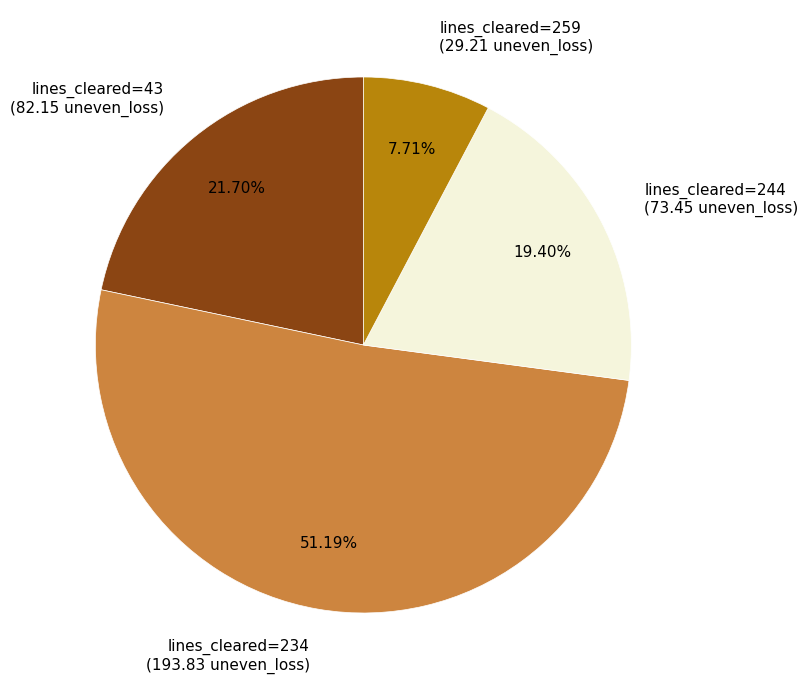

Which slice is the smallest?

lines_cleared=259 (29.21 uneven_loss)